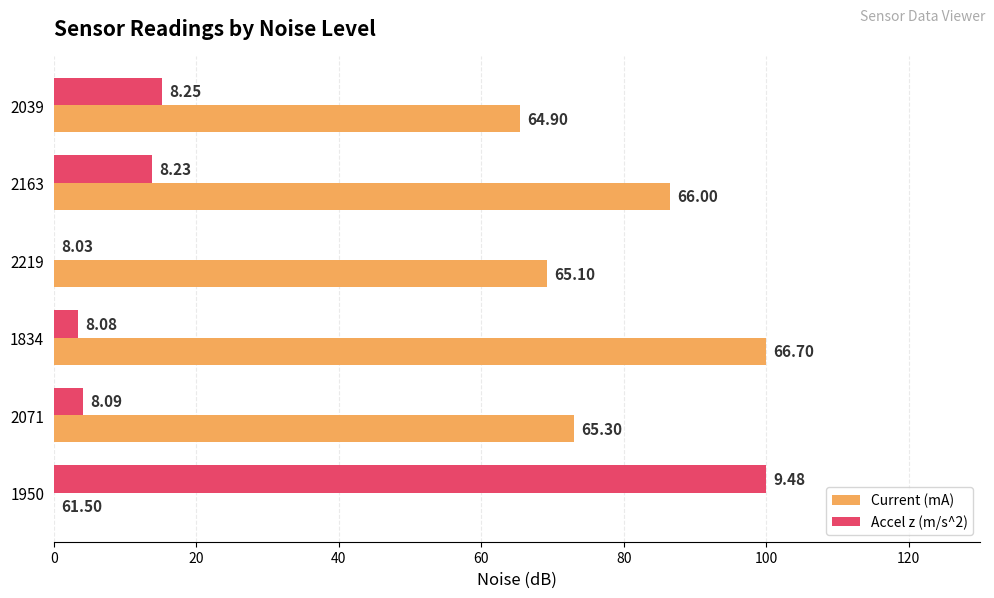

What are all the series names shown in the legend?

Current (mA), Accel z (m/s^2)